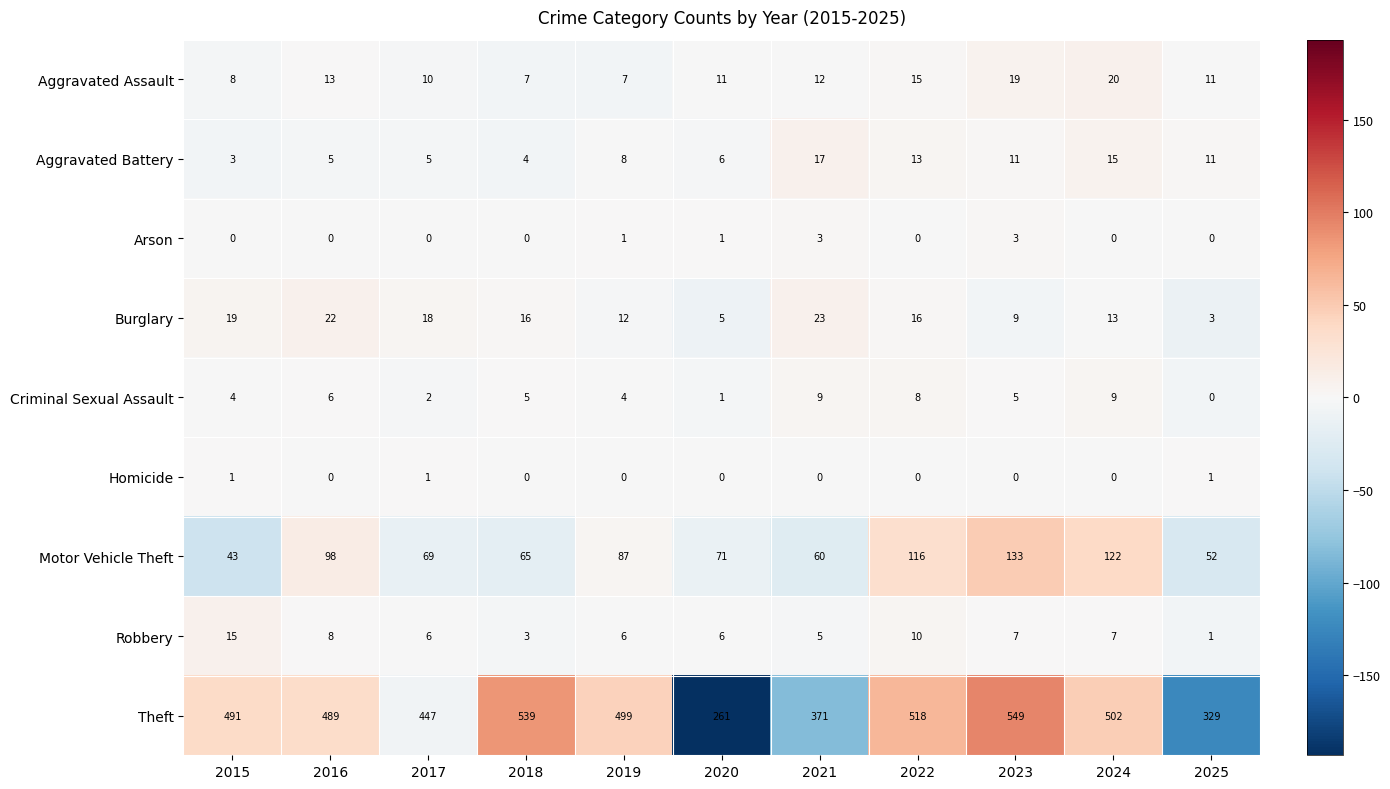

The value of Burglary at 2025 is 2. True or false?

False